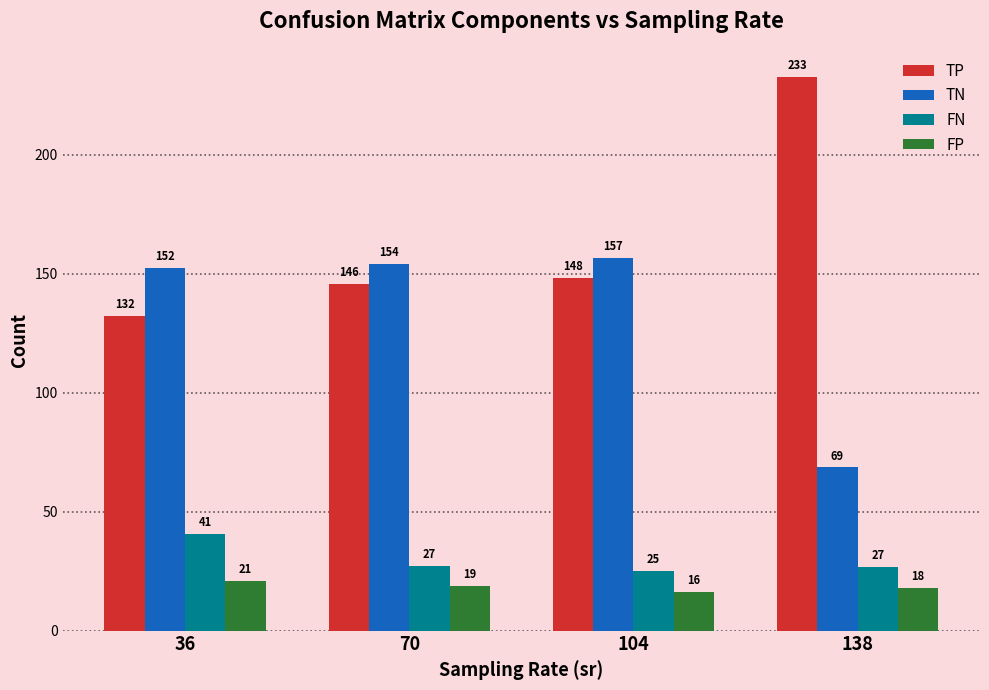

Count the FP values in the range 17 to 20.

2